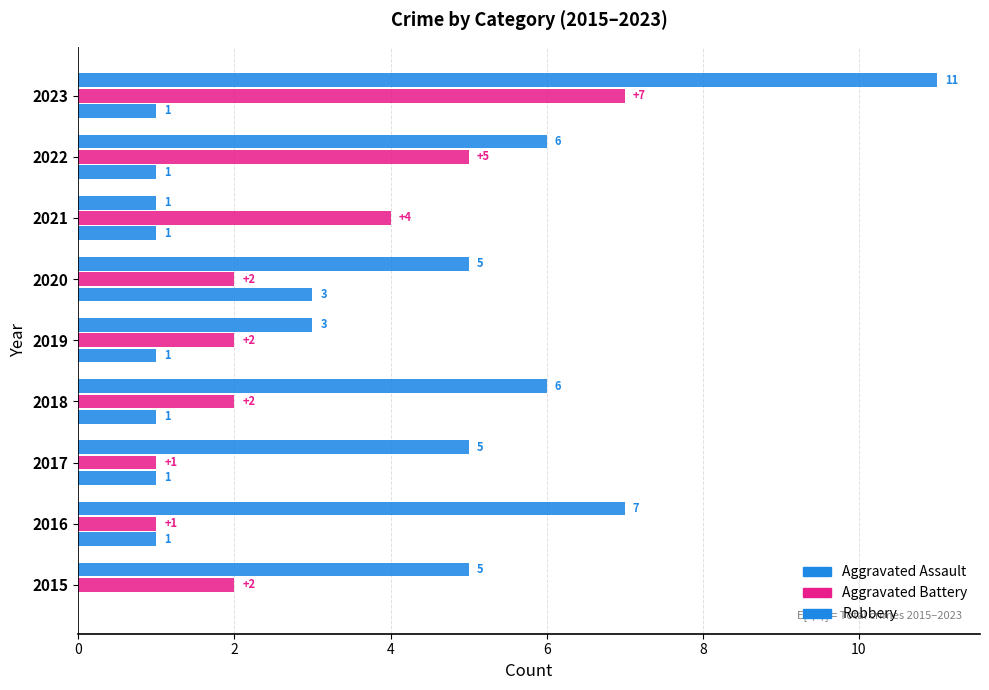

Count the number of data series in this chart.

3